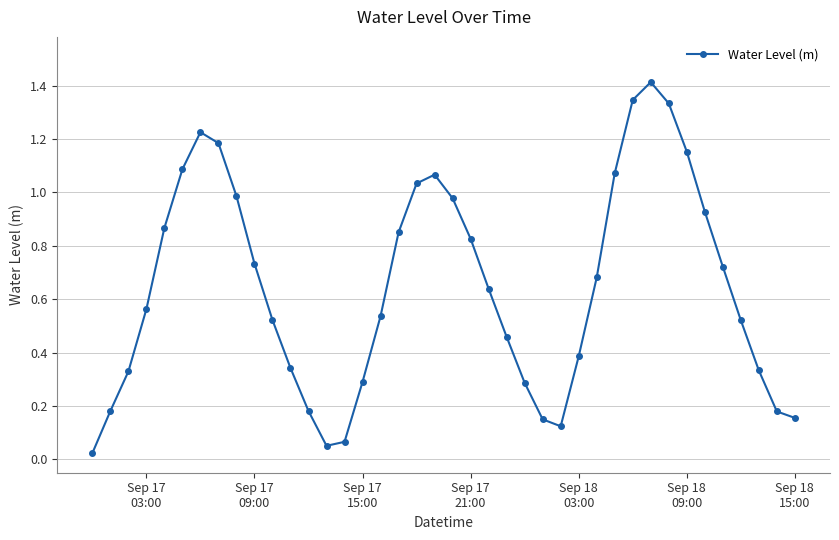

How many series are shown in this chart?

1